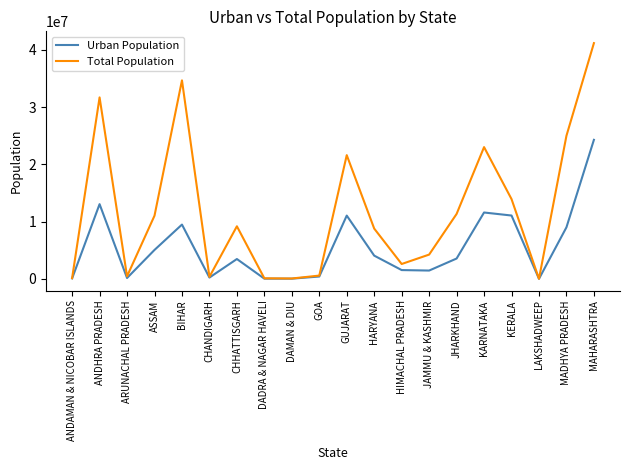

The Urban Population series shows 17508594 at ANDHRA PRADESH. True or false?

False